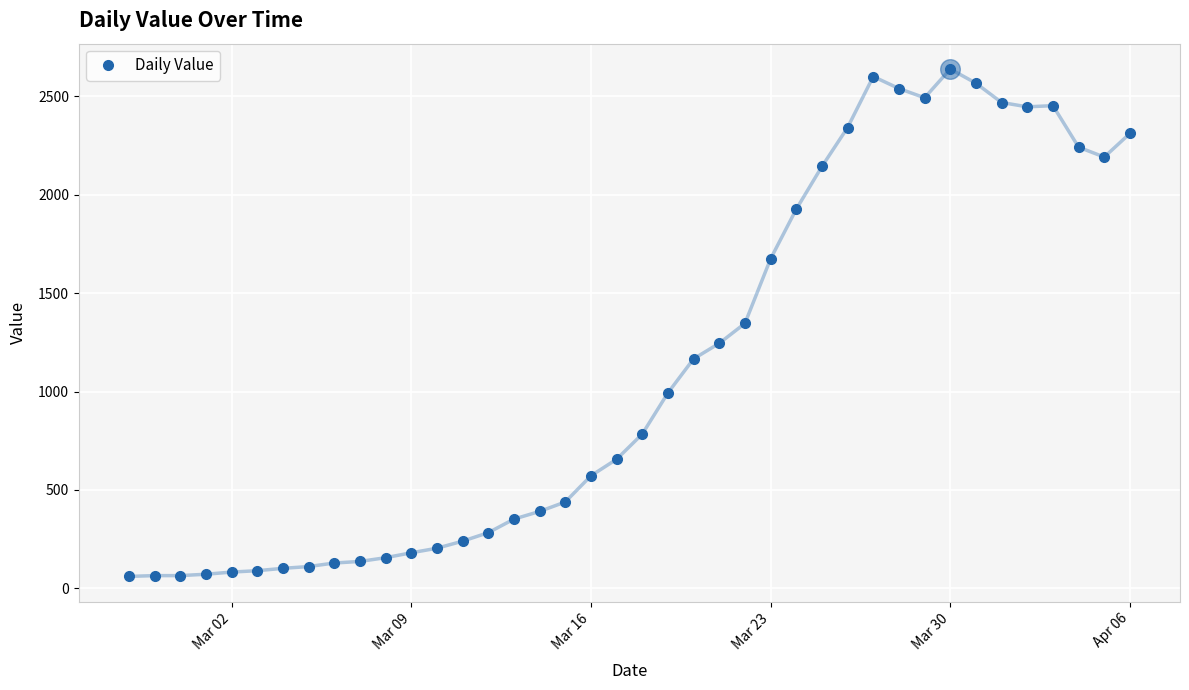

What is the value of the 16th point from the left?

352